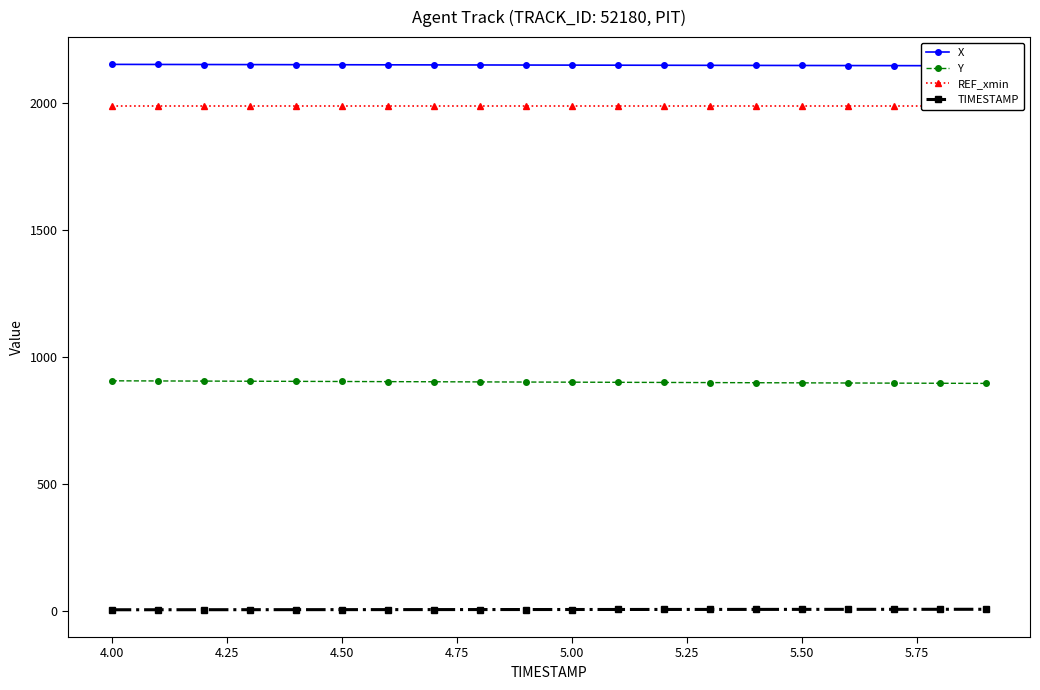

What is the sum of all X values?

42953.2